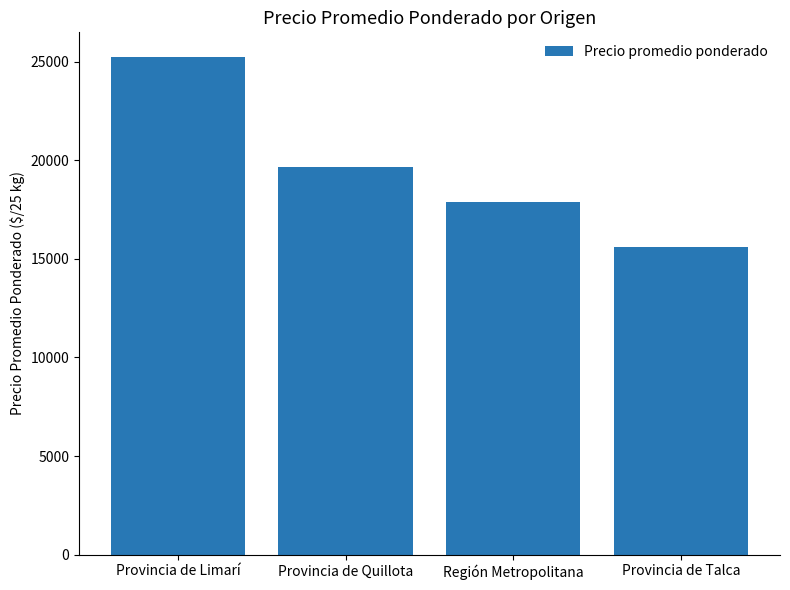

Reading left to right, extract all data points from this chart.

Provincia de Limarí=25220.1	Provincia de Quillota=19680.0	Región Metropolitana=17866.5	Provincia de Talca=15592.5